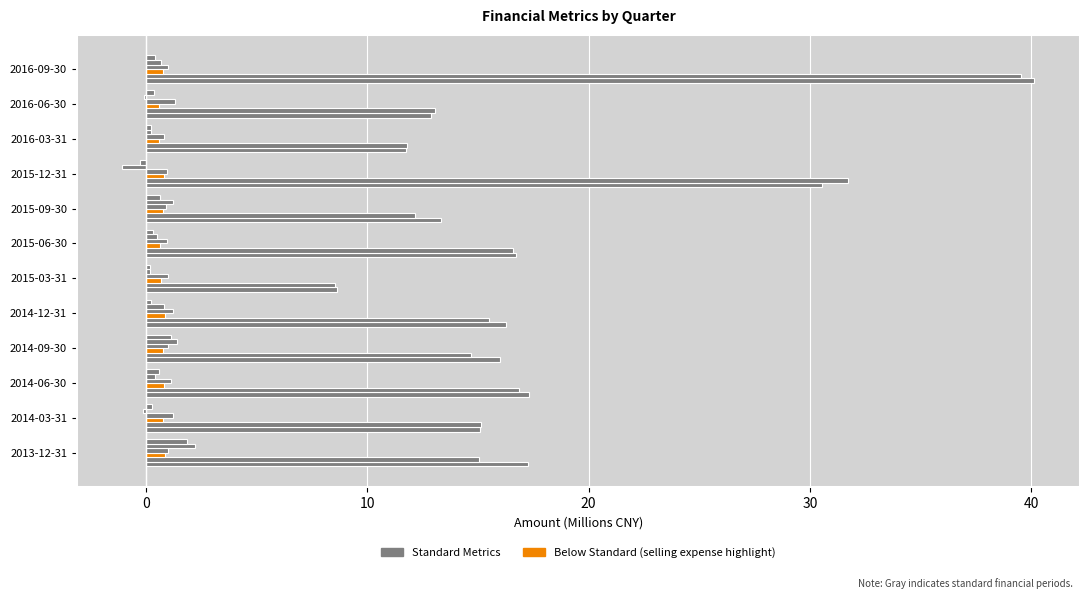

Count the number of categories in the chart.

12